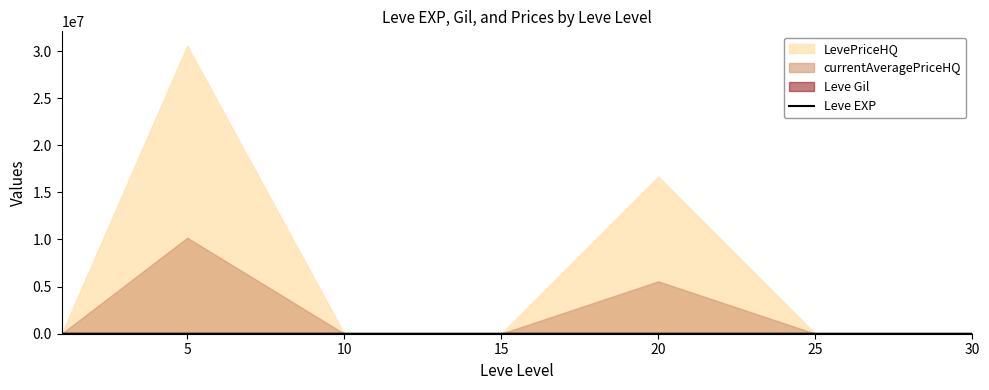

Does the chart have visible grid lines?

No